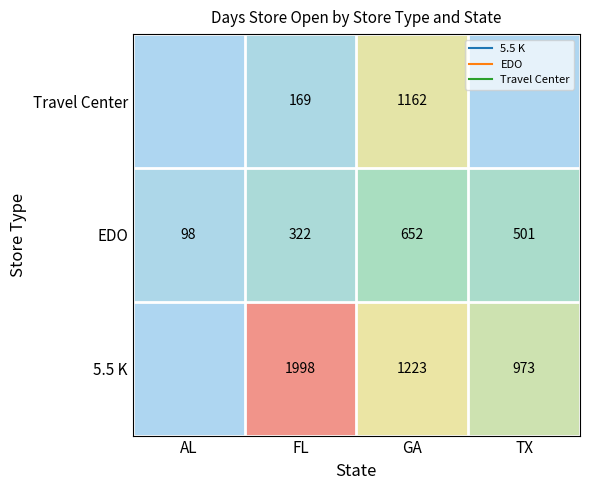

At which category does the chart reach its peak across all series?

FL